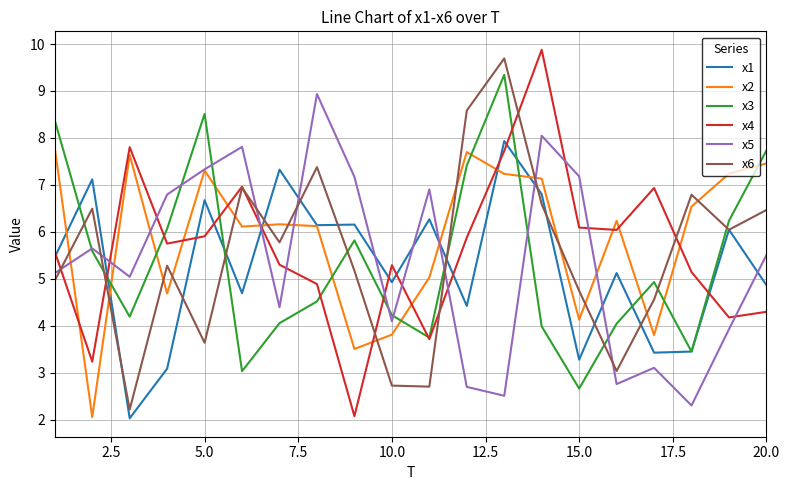

What are all the series names shown in the legend?

x1, x2, x3, x4, x5, x6